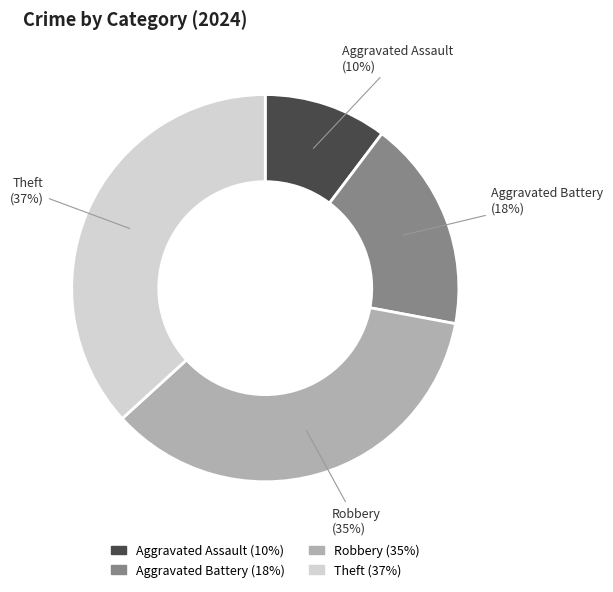

Which category has the smallest portion of the pie?

Aggravated Assault